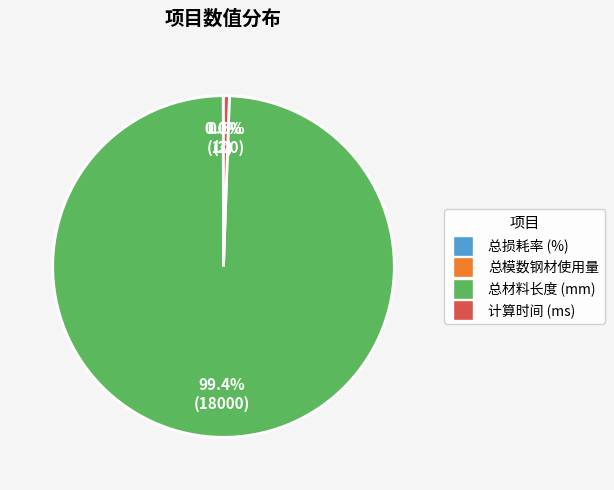

Is there any slice that represents more than half of the pie?

Yes